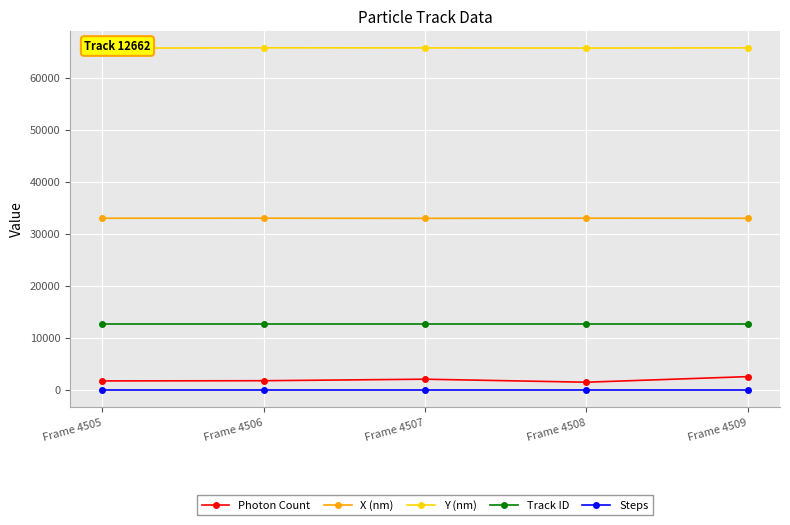

Which has a higher value, Frame 4505 or Frame 4506?

Frame 4506